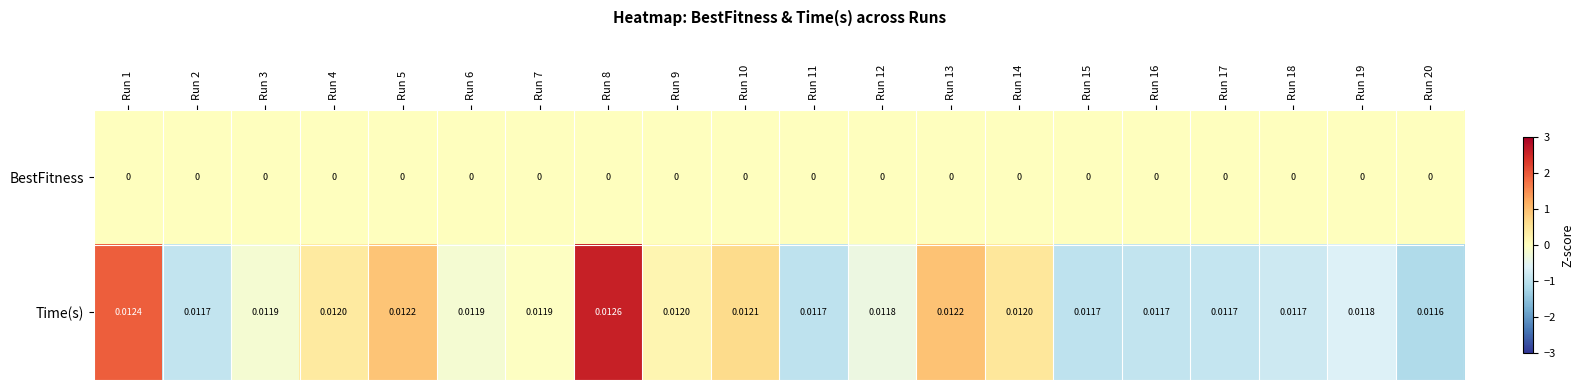

Is the value of Time(s) at Run 15 greater than the value of BestFitness at Run 19?

Yes